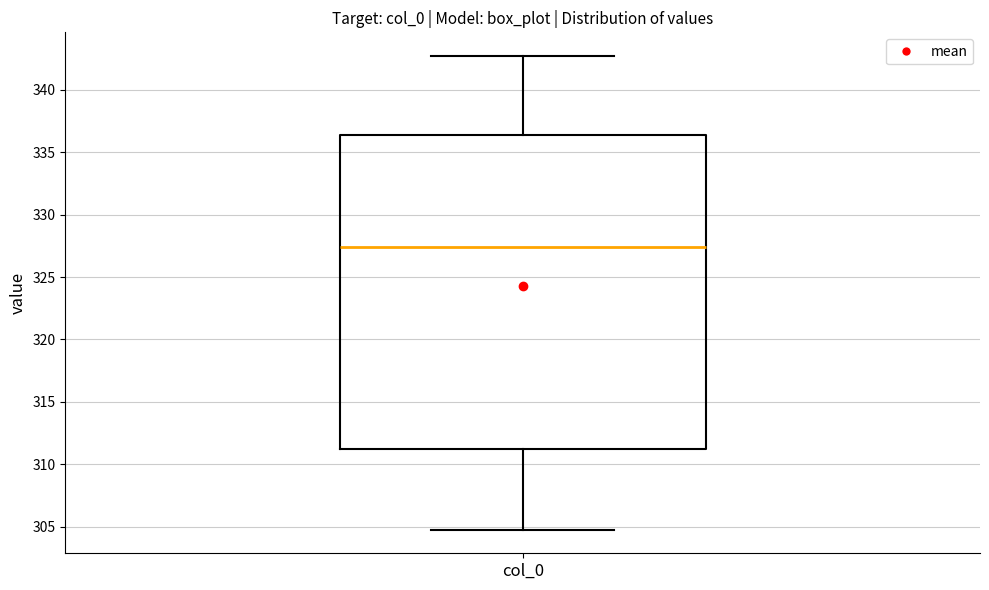

Read this box plot against the y-axis: the position of the median line, the range covered by the box, and the ends of both whiskers. The values are not printed on the chart, so give them approximately, as read against the axis.

median 327.5, box 311.0 to 336.5, whiskers 305.0 to 342.5